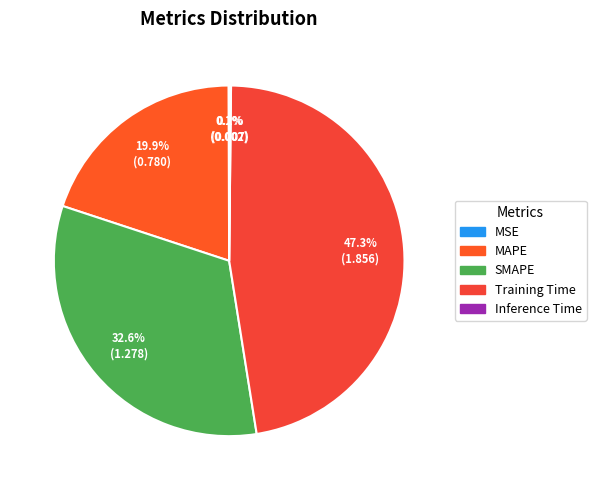

Combined, what portion of the pie is Inference Time and SMAPE?

32.7%